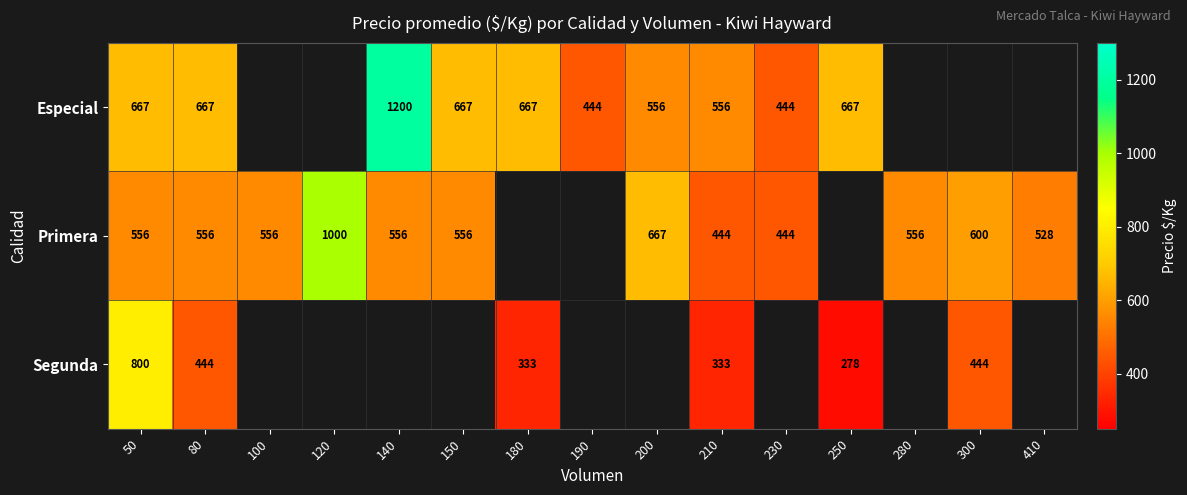

Which category has the lowest value across all series?

250